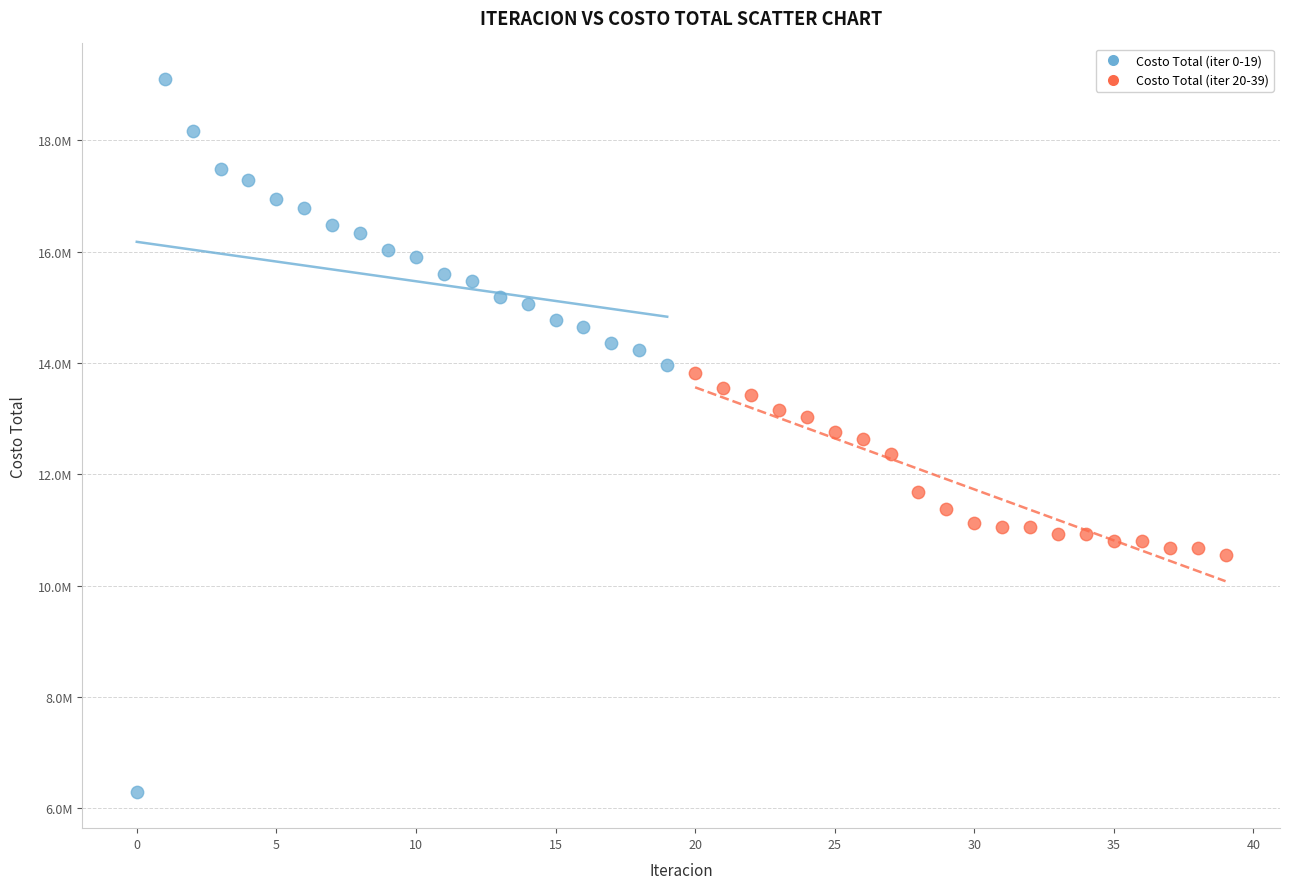

Which series contains the lowest Y value?

Costo Total (iter 0-19)